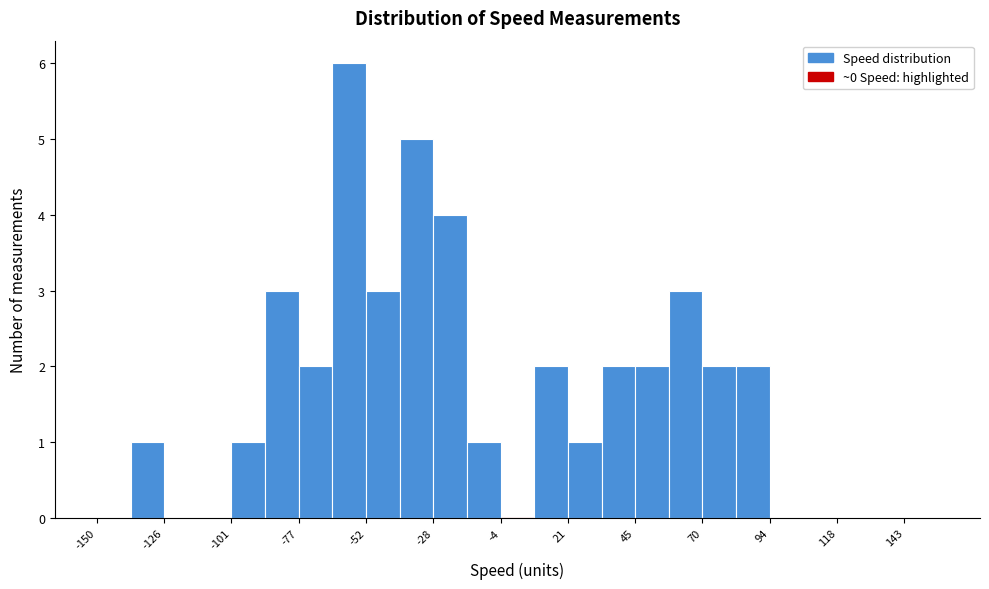

Read against the x-axis, roughly where is the centre of the tallest bar?

-60